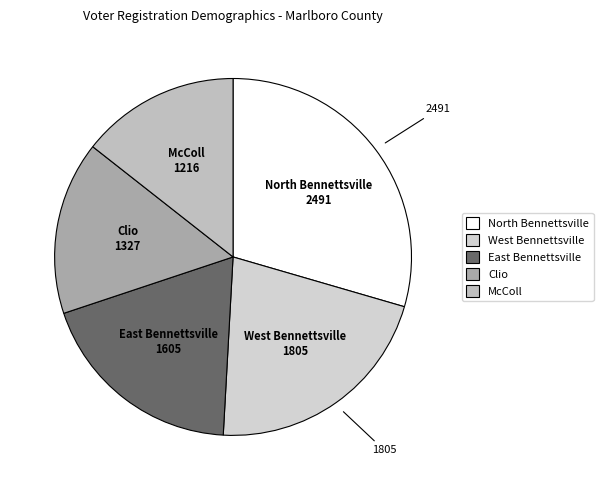

Does Clio account for over 50% of the chart?

No